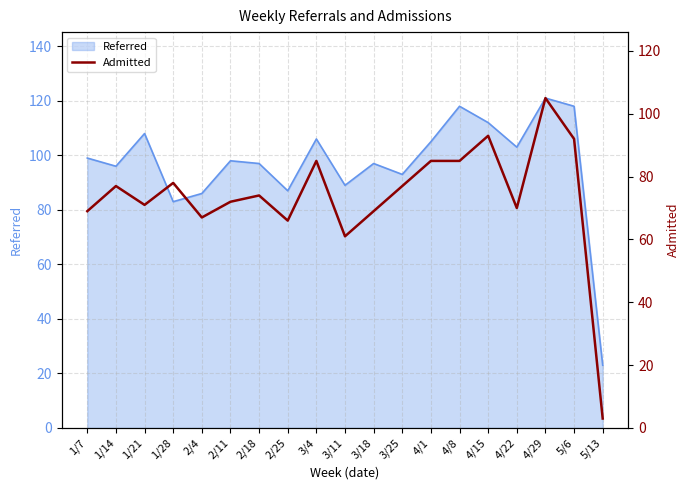

True or false: the data shows 72 at 2/11.

True